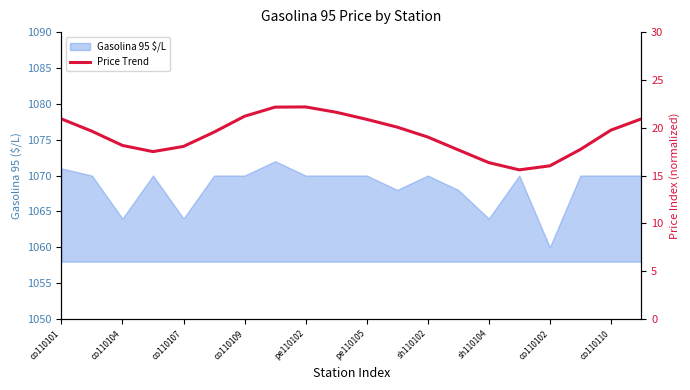

What position from the left is 11?

12